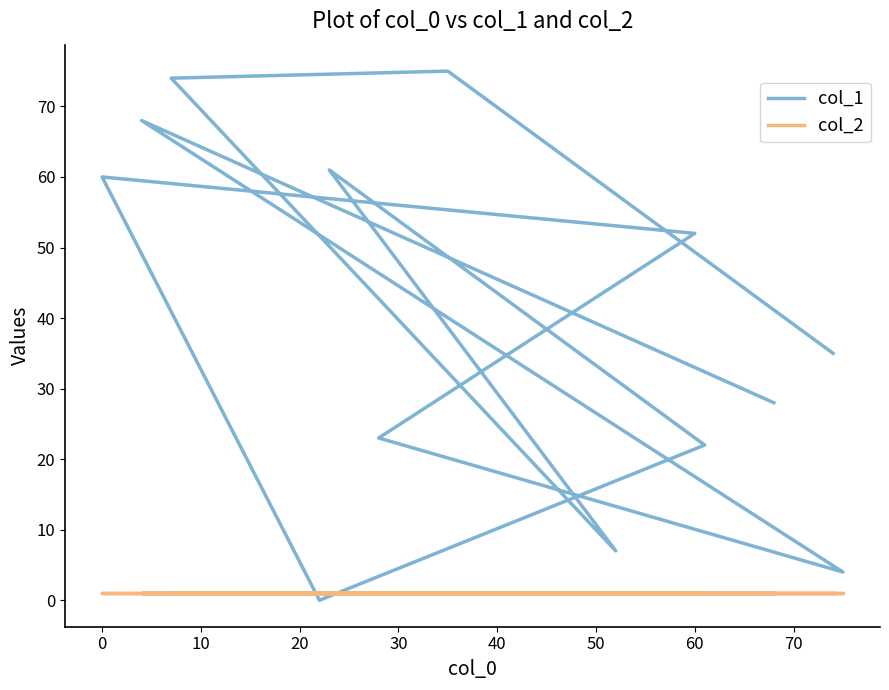

The col_1 series shows 14 at 40. True or false?

False